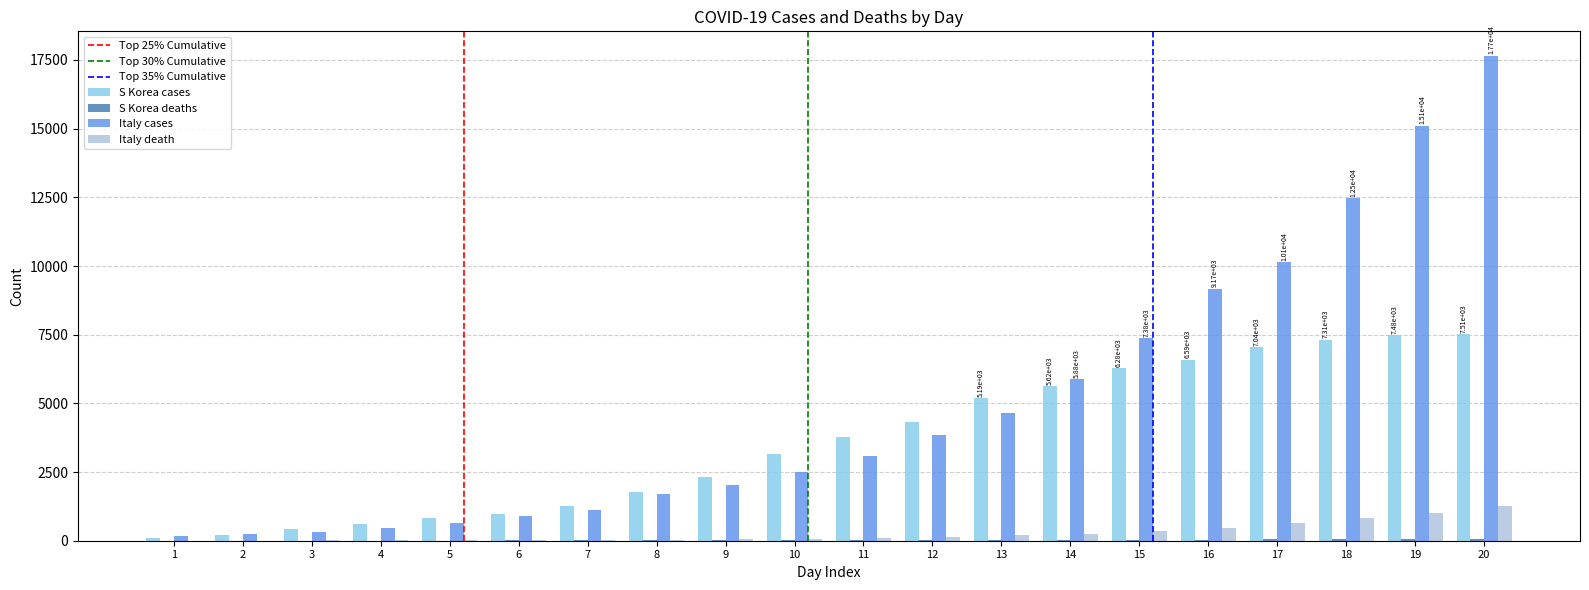

How many groups of bars are there?

20